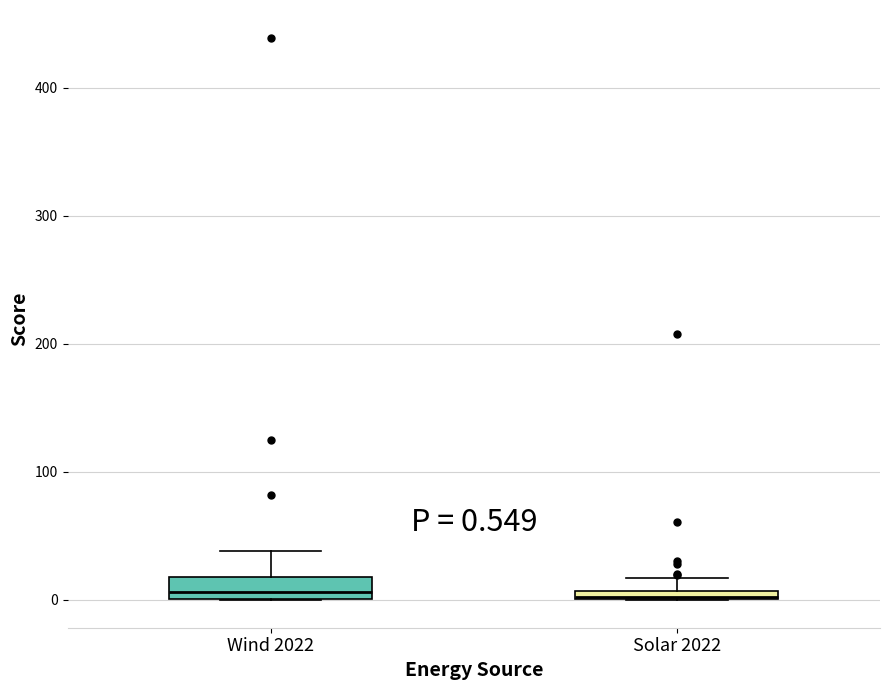

Which box is the tallest, from its lower edge to its upper edge?

Wind 2022